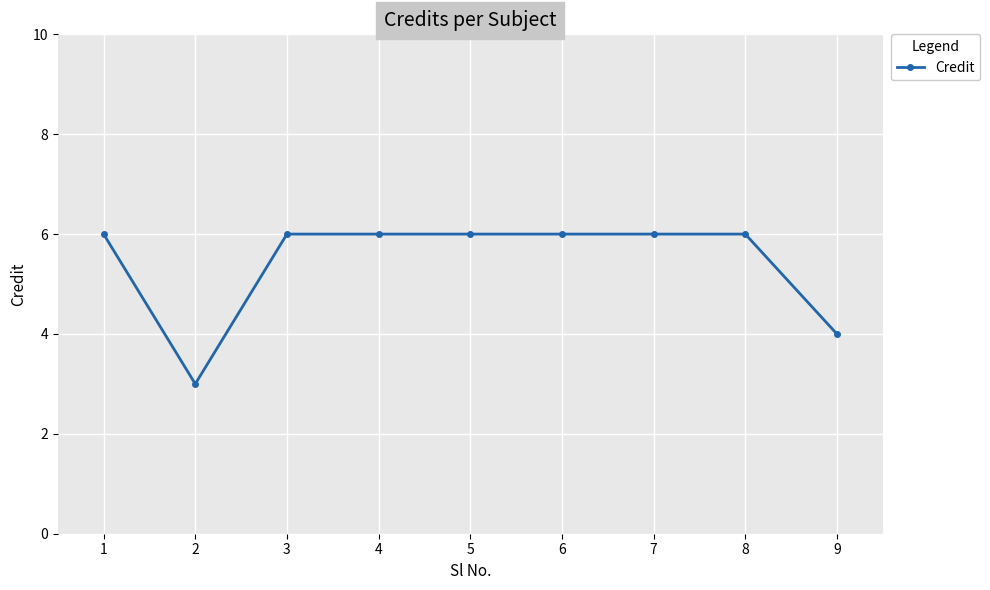

What is the difference between the second highest and second lowest values?

2